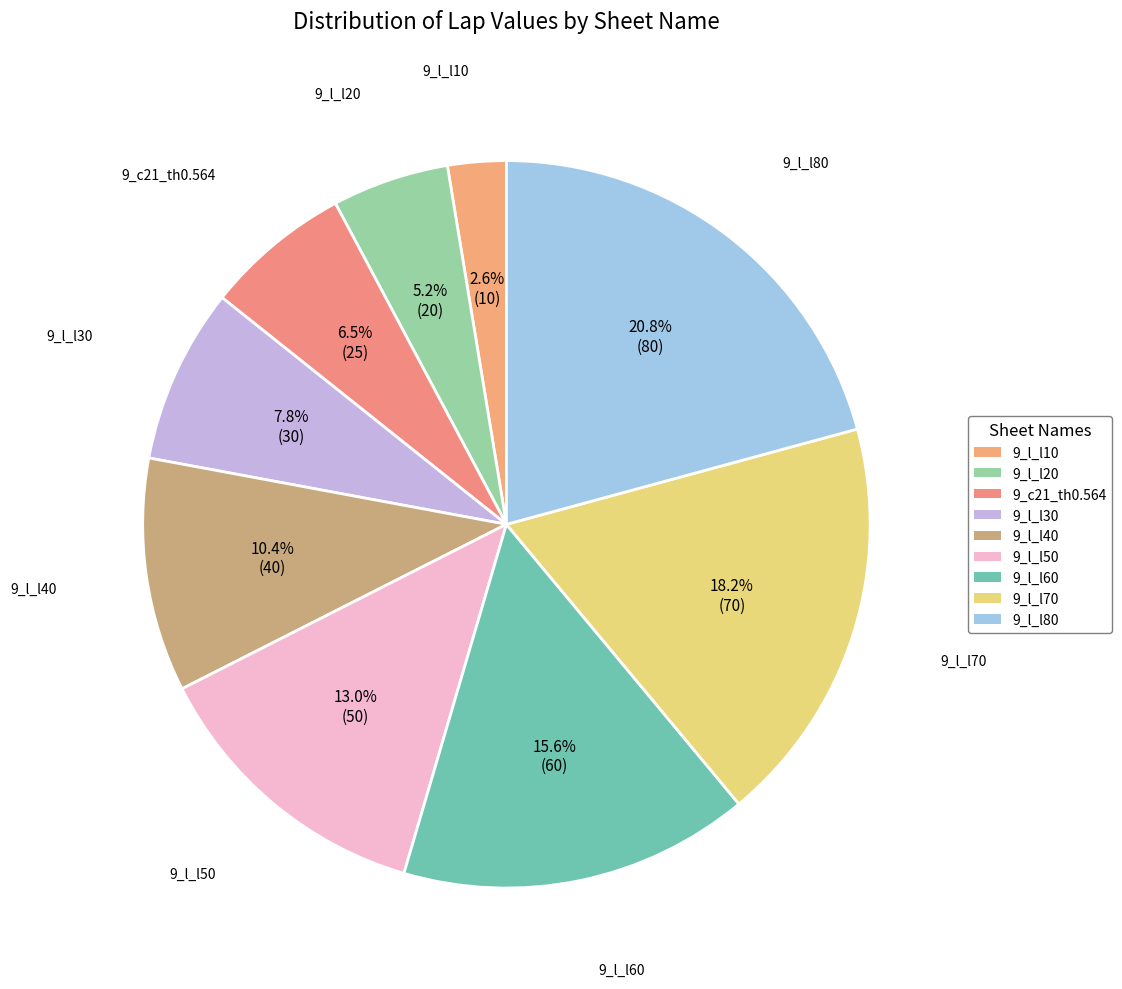

To the nearest percent, what is the combined percentage of 9_l_l30 and 9_l_l70?

26%